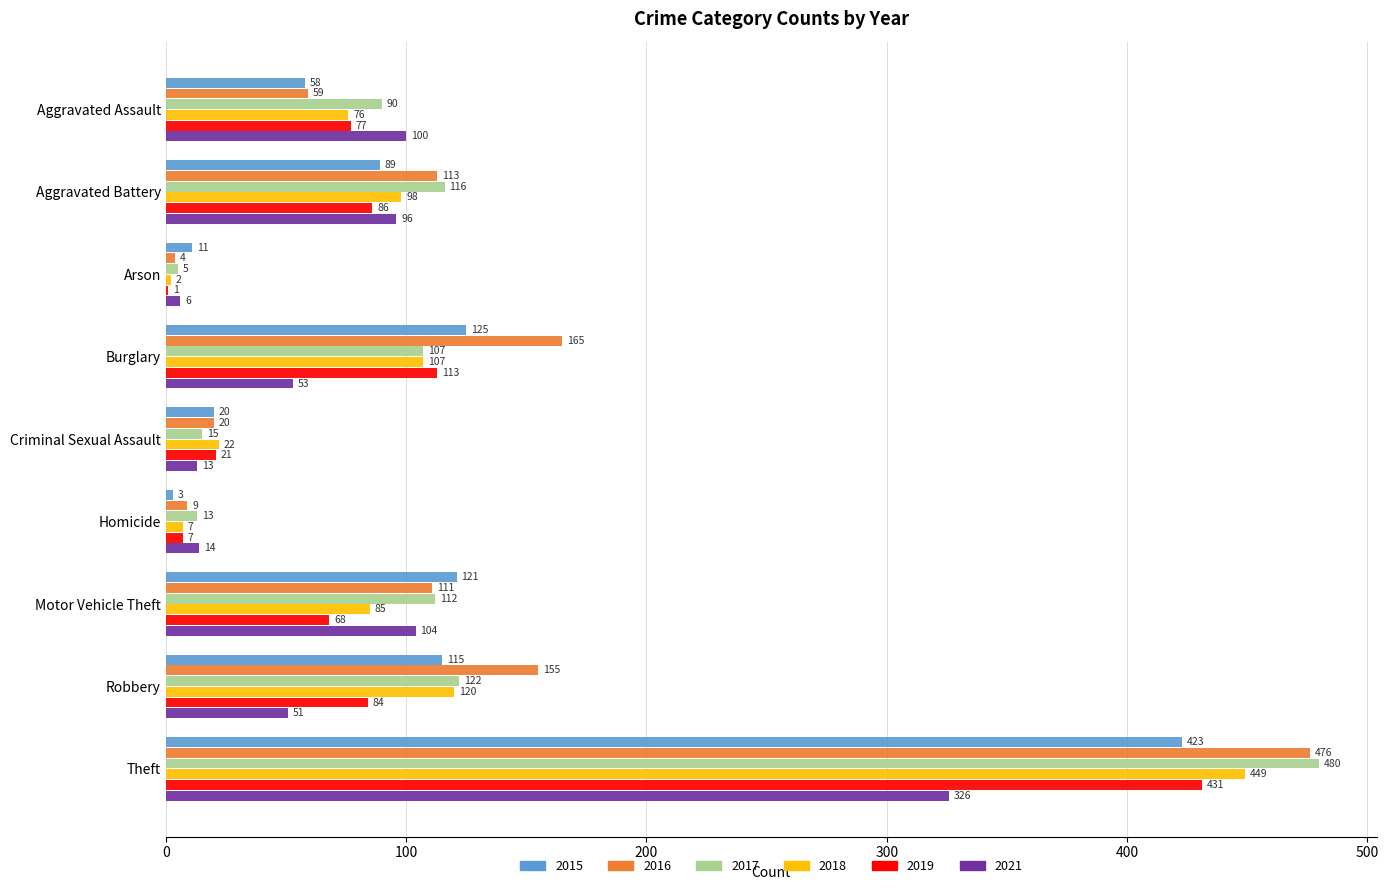

Which category has the highest value across all series?

Theft